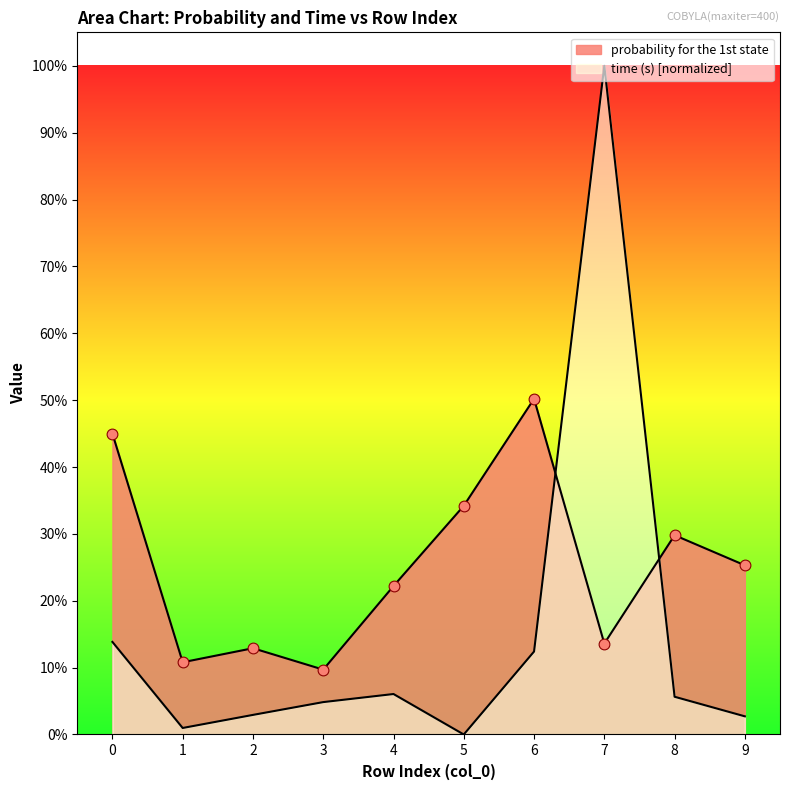

What are all the series names shown in the legend?

probability for the 1st state, time (s)